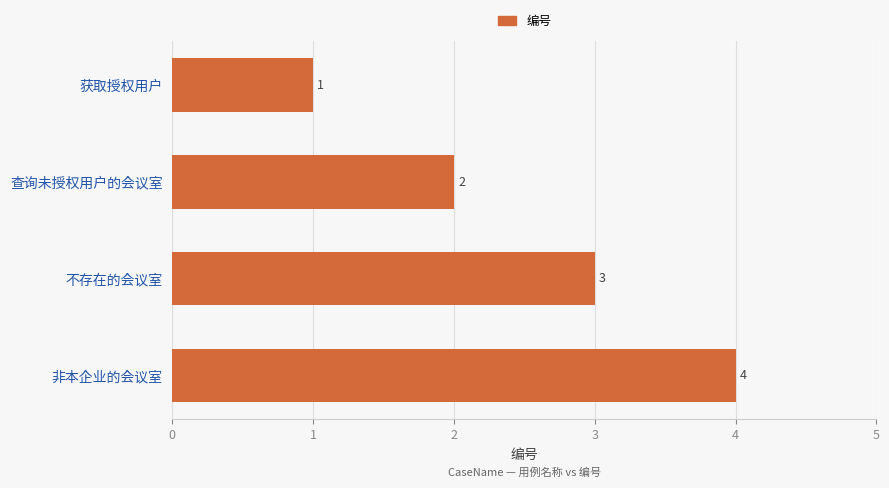

What is the label of the 4th bar from the top?

非本企业的会议室